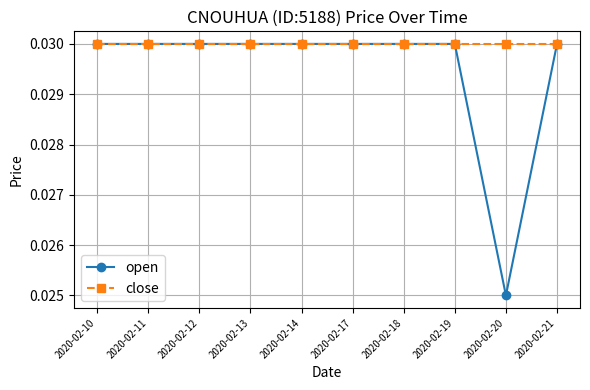

How many open values are between 0 and 1?

10